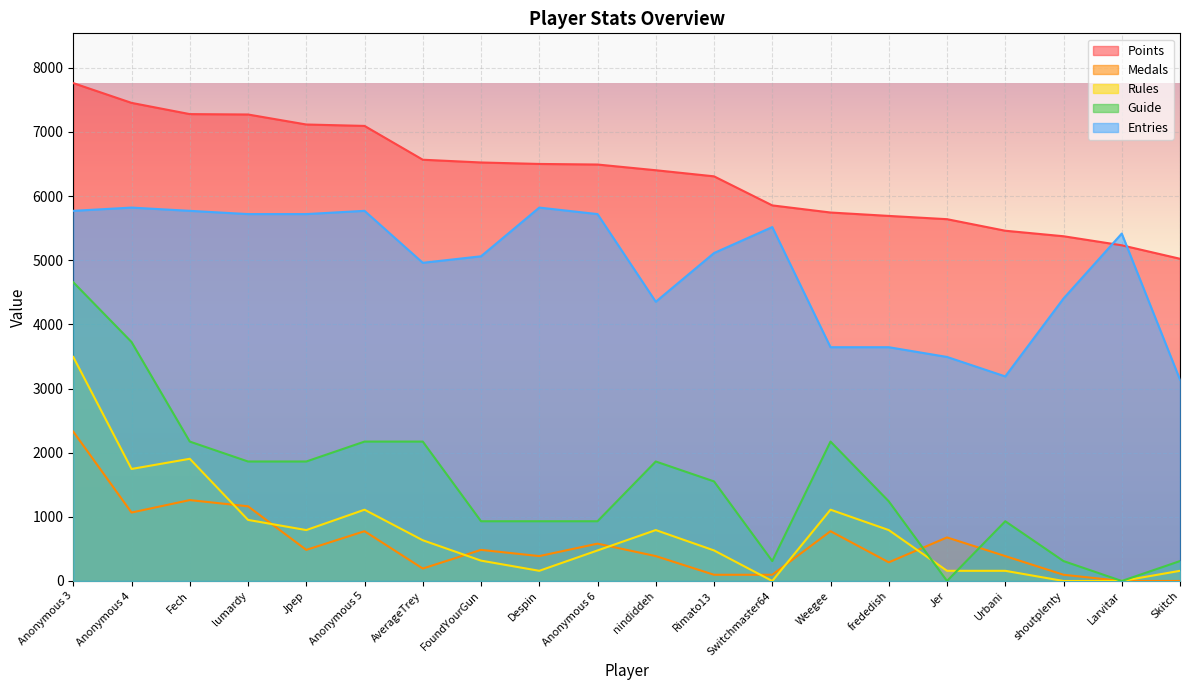

Reading left to right, list all the values displayed in this chart.

Points: Anonymous 3=7761.0	Anonymous 4=7453.0	Fech=7278.0	lumardy=7272.0	Jpep=7116.0	Anonymous 5=7094.0	AverageTrey=6567.0	FoundYourGun=6524.0	Despin=6501.0	Anonymous 6=6492.0	nindiddeh=6403.0	Rimato13=6308.0	Switchmaster64=5855.0	Weegee=5744.0	frededish=5691.0	Jer=5640.0	Urbani=5460.0	shoutplenty=5374.0	Larvitar=5233.0	Skitch=5023.0
Medals: Anonymous 3=2328.3	Anonymous 4=1067.1	Fech=1261.2	lumardy=1164.1	Jpep=485.1	Anonymous 5=776.1	AverageTrey=194.0	FoundYourGun=485.1	Despin=388.1	Anonymous 6=582.1	nindiddeh=388.1	Rimato13=97.0	Switchmaster64=97.0	Weegee=776.1	frededish=291.0	Jer=679.1	Urbani=388.1	shoutplenty=97.0	Larvitar=0.0	Skitch=0.0
Rules: Anonymous 3=3492.4	Anonymous 4=1746.2	Fech=1905.0	lumardy=952.5	Jpep=793.7	Anonymous 5=1111.2	AverageTrey=635.0	FoundYourGun=317.5	Despin=158.7	Anonymous 6=476.2	nindiddeh=793.7	Rimato13=476.2	Switchmaster64=0.0	Weegee=1111.2	frededish=793.7	Jer=158.7	Urbani=158.7	shoutplenty=0.0	Larvitar=0.0	Skitch=158.7
Guide: Anonymous 3=4656.6	Anonymous 4=3725.3	Fech=2173.1	lumardy=1862.6	Jpep=1862.6	Anonymous 5=2173.1	AverageTrey=2173.1	FoundYourGun=931.3	Despin=931.3	Anonymous 6=931.3	nindiddeh=1862.6	Rimato13=1552.2	Switchmaster64=310.4	Weegee=2173.1	frededish=1241.8	Jer=0.0	Urbani=931.3	shoutplenty=310.4	Larvitar=0.0	Skitch=310.4
Entries: Anonymous 3=5770.1	Anonymous 4=5820.7	Fech=5770.1	lumardy=5719.5	Jpep=5719.5	Anonymous 5=5770.1	AverageTrey=4960.3	FoundYourGun=5061.5	Despin=5820.7	Anonymous 6=5719.5	nindiddeh=4352.9	Rimato13=5112.1	Switchmaster64=5517.1	Weegee=3644.3	frededish=3644.3	Jer=3492.4	Urbani=3188.8	shoutplenty=4403.5	Larvitar=5415.8	Skitch=3138.1